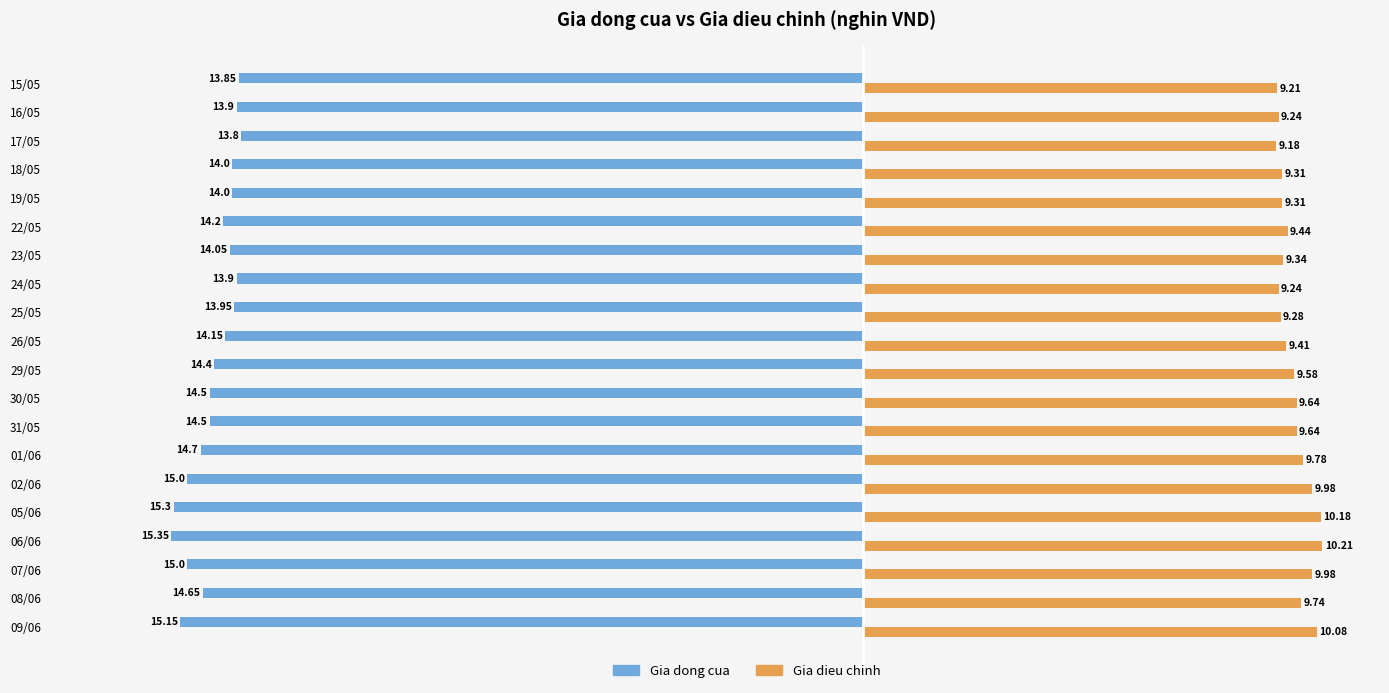

List the series in order of their peak value, lowest first.

Gia dong cua, Gia dieu chinh